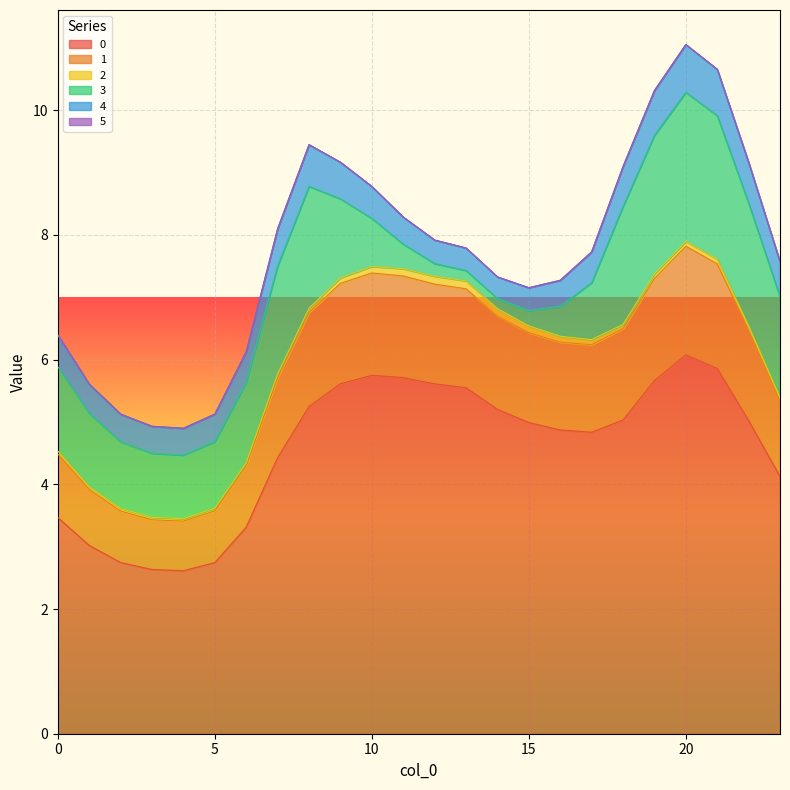

What is the difference between the maximum and minimum values in the 0 series?

3.5